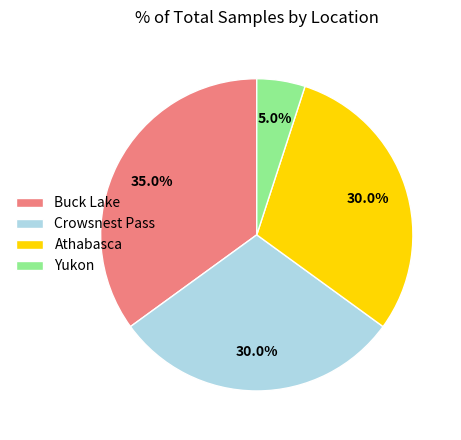

Does Crowsnest Pass account for over 50% of the chart?

No